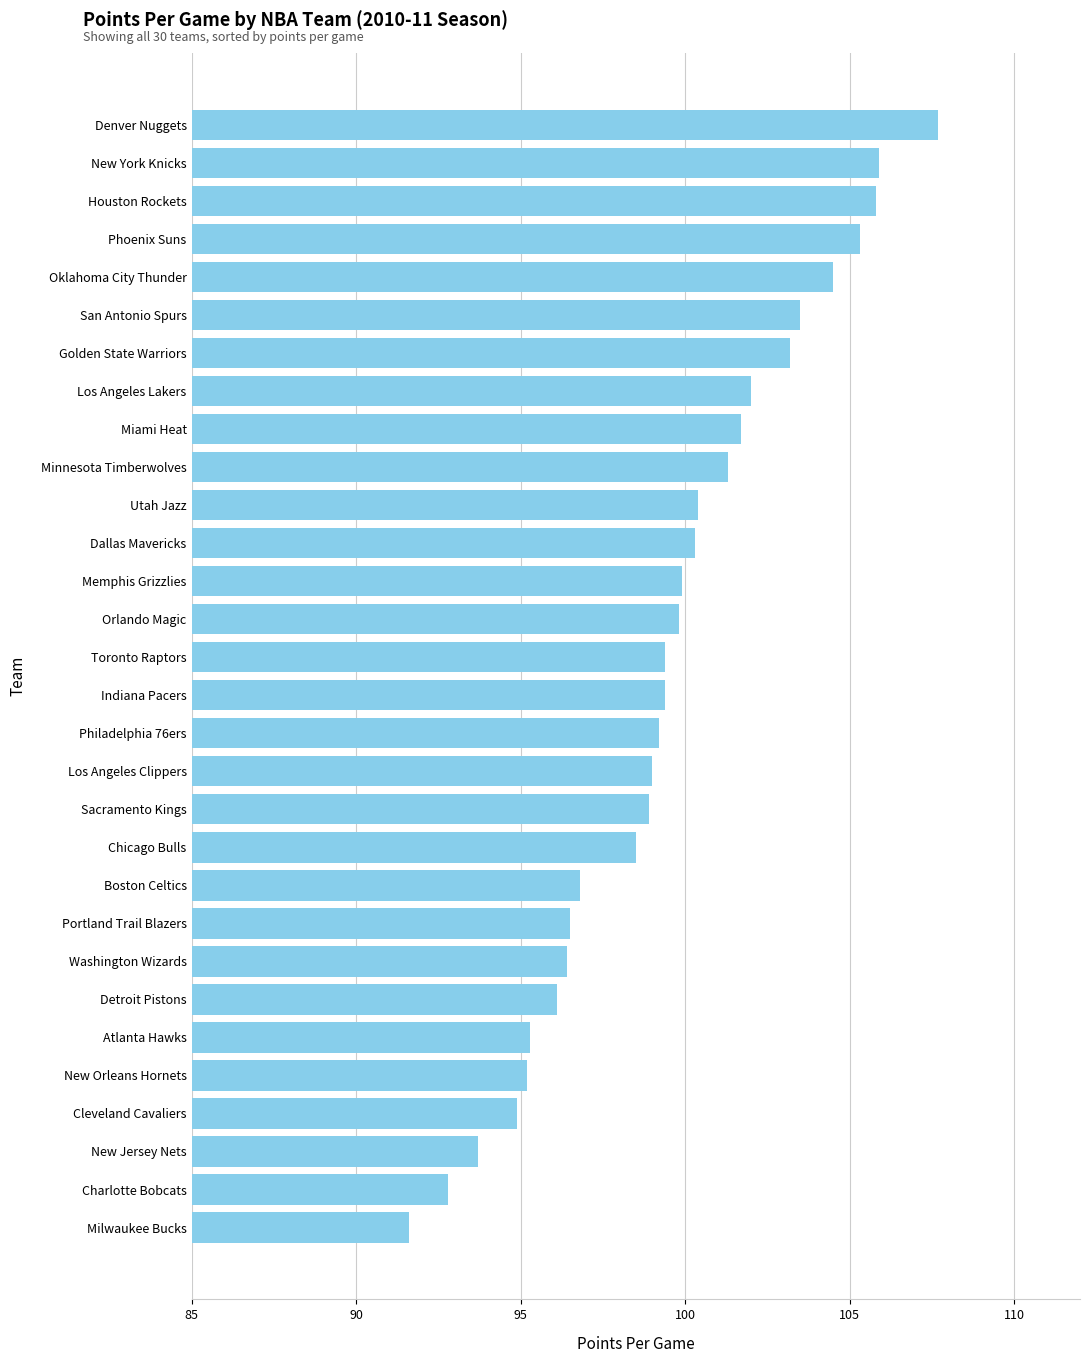

How many series are shown in this chart?

1